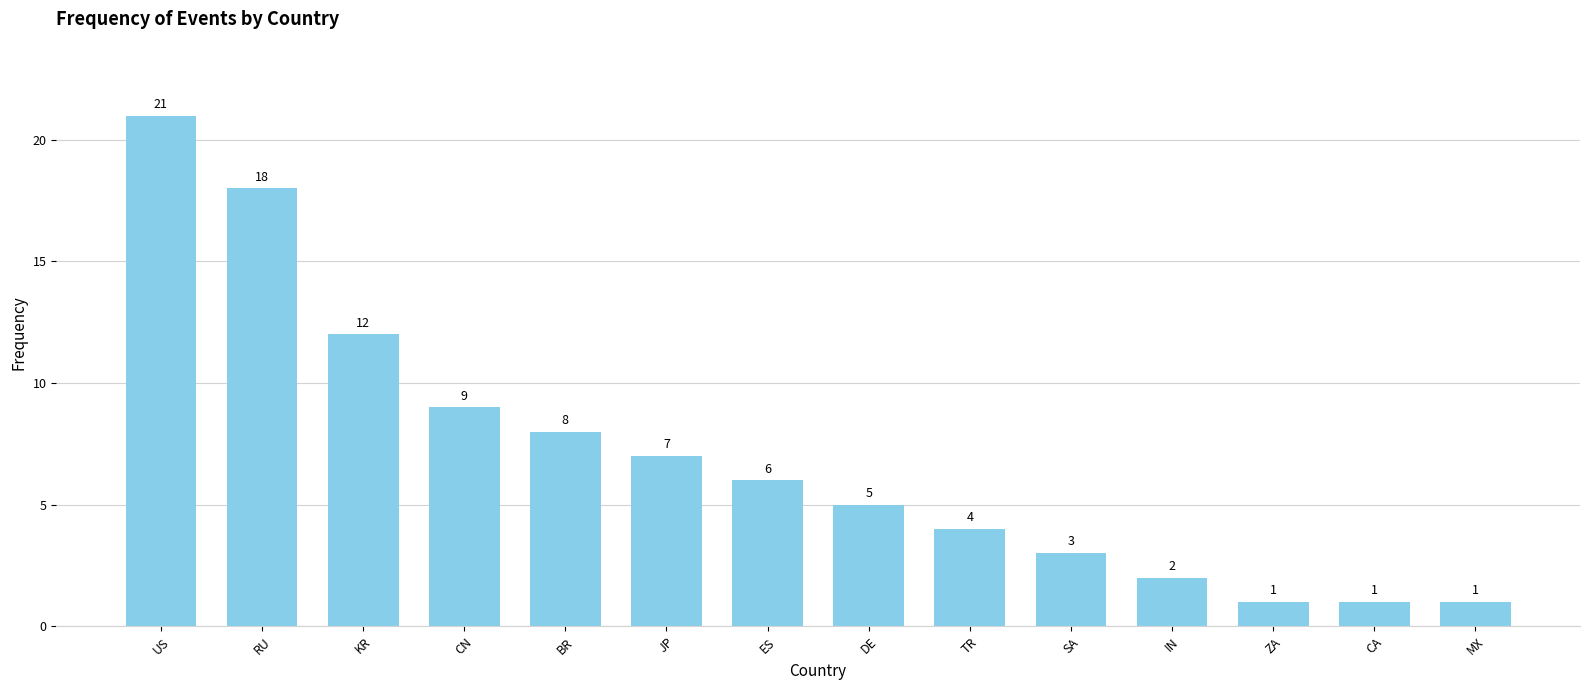

Count the number of categories in the chart.

14